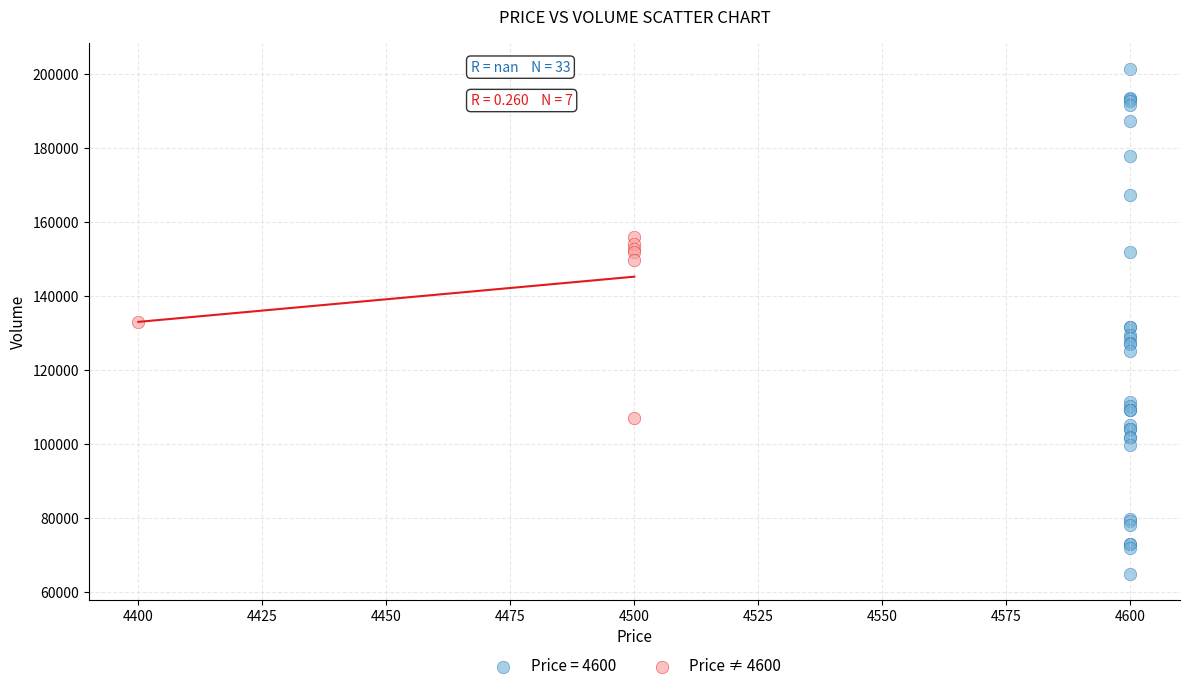

Which series reaches the maximum Y coordinate?

Price = 4600